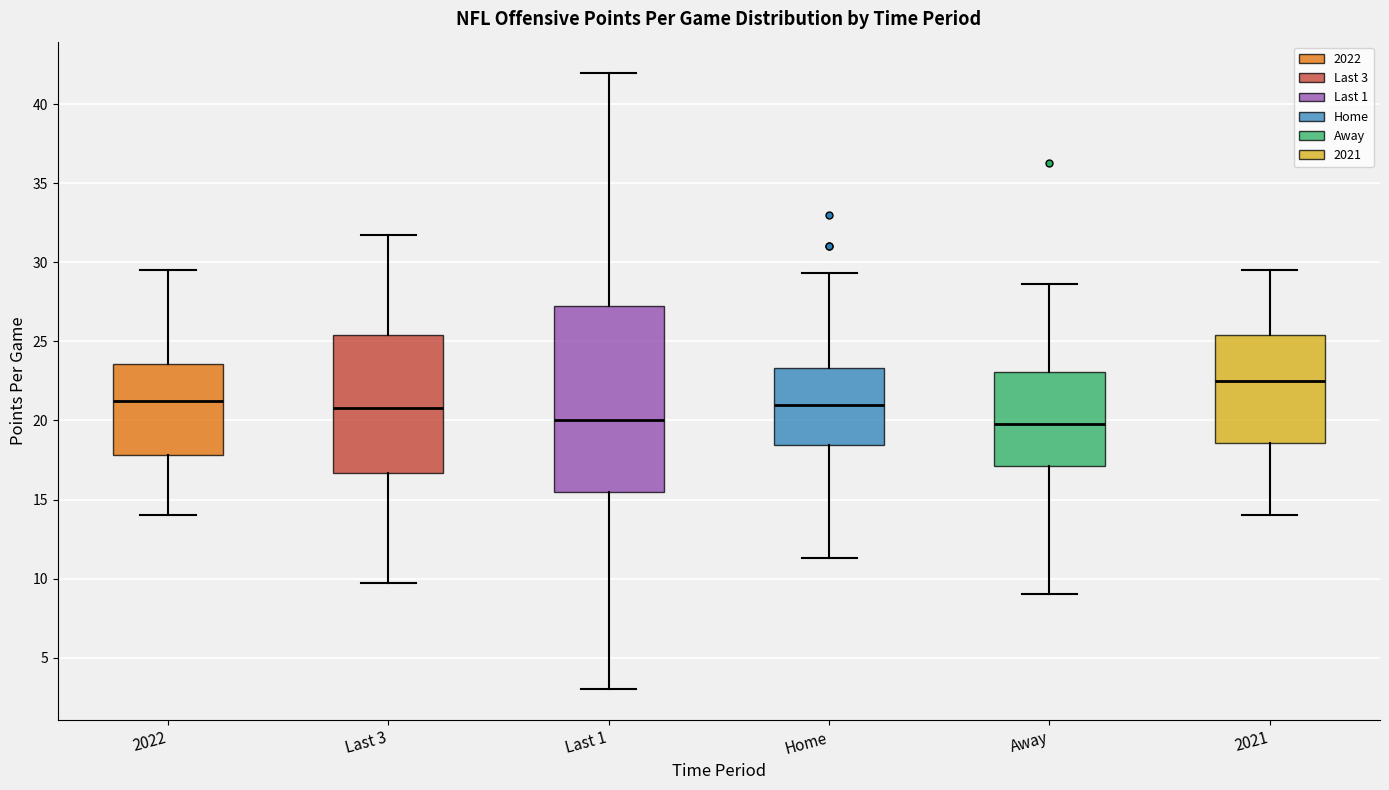

Reading left to right, transcribe this box plot: for each box, give where its median line is, the range the box spans, and where its two whiskers end, as read against the y-axis. The values are not printed on the chart, so give them approximately, as read against the axis.

2022: median 21.5, box 18.0 to 23.5, whiskers 14.0 to 29.5
Last 3: median 21.0, box 16.5 to 25.5, whiskers 9.5 to 31.5
Last 1: median 20.0, box 15.5 to 27.5, whiskers 3.0 to 42.0
Home: median 21.0, box 18.5 to 23.5, whiskers 11.5 to 29.5
Away: median 20.0, box 17.0 to 23.0, whiskers 9.0 to 28.5
2021: median 22.5, box 18.5 to 25.5, whiskers 14.0 to 29.5